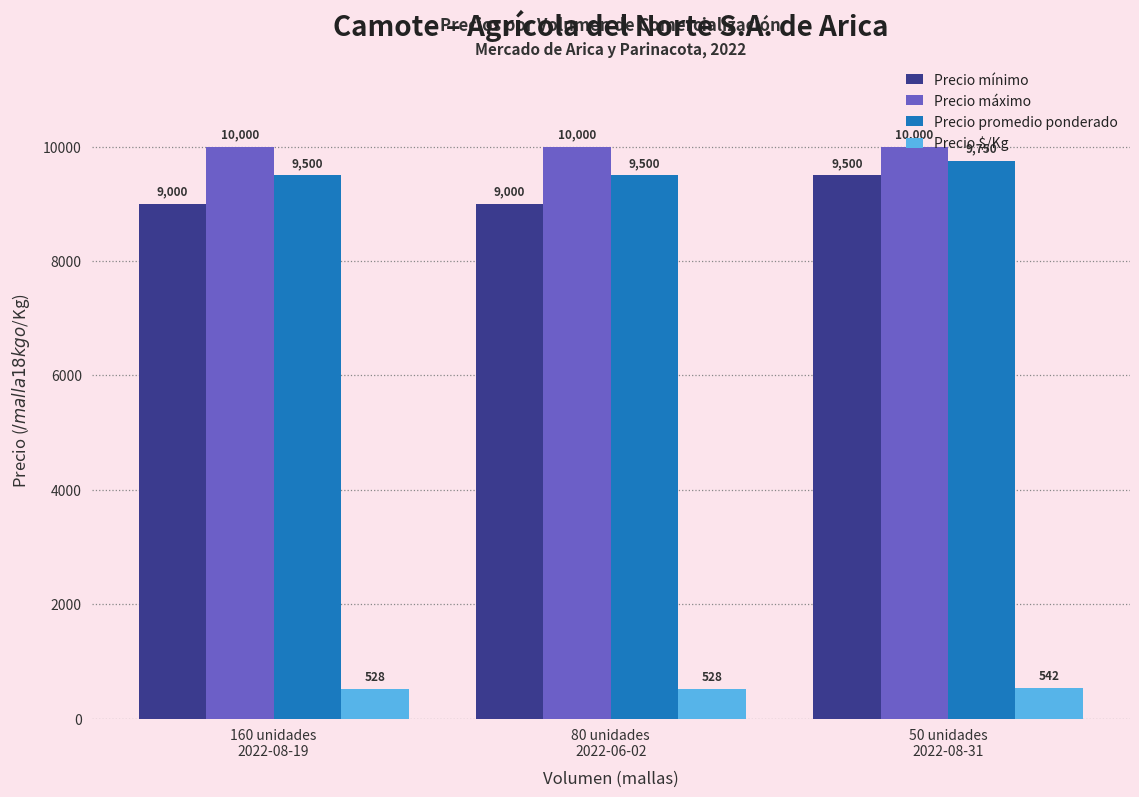

What is the label of the 2nd bar from the right?

80 unidades
2022-06-02